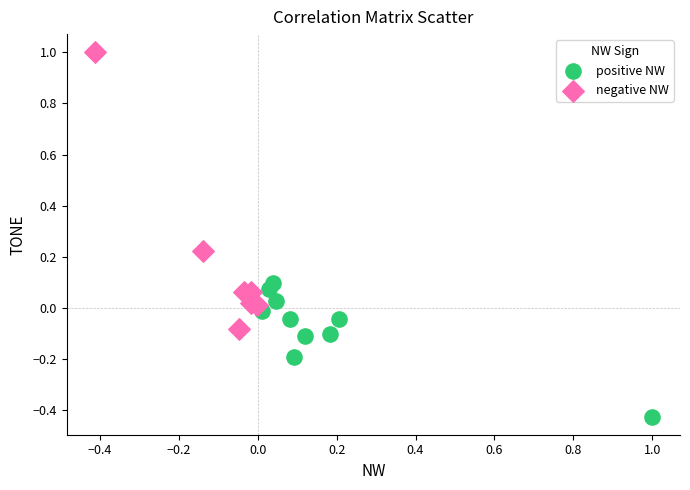

Which series has the largest Y range (max minus min)?

negative NW